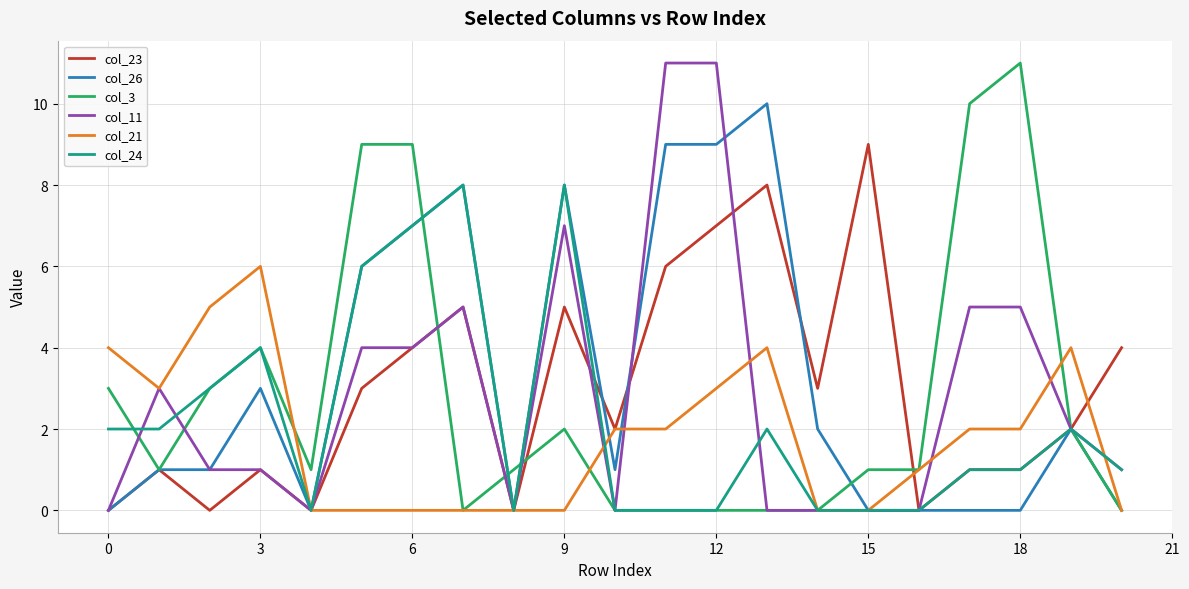

What is the greatest value displayed?

11